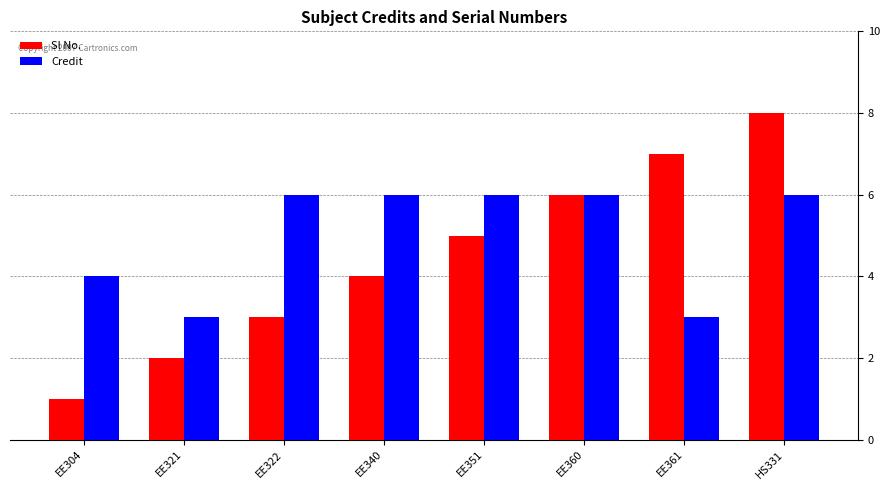

How many bars are there in total?

16